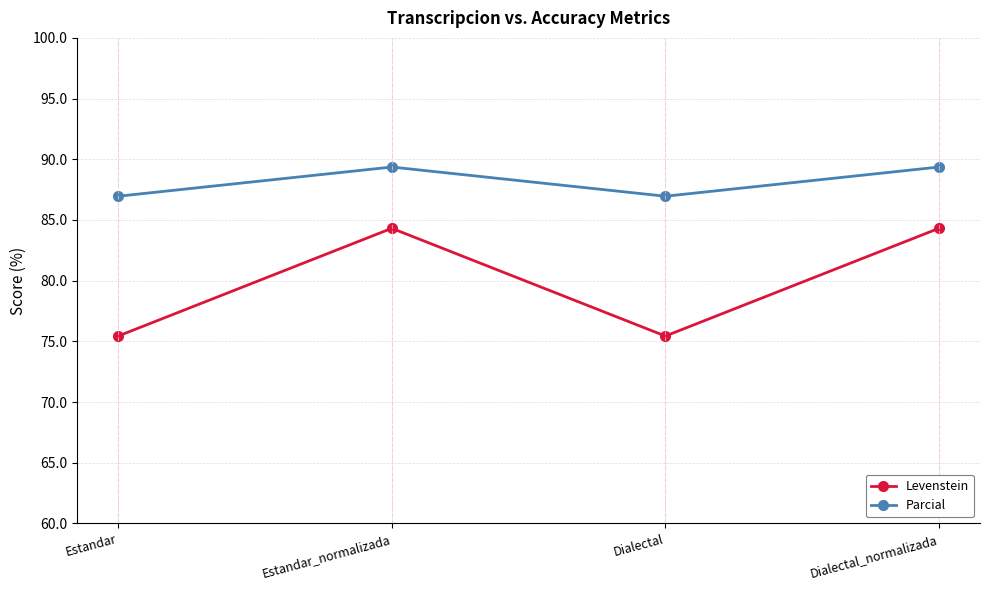

What is the sum of all Parcial values?

352.6